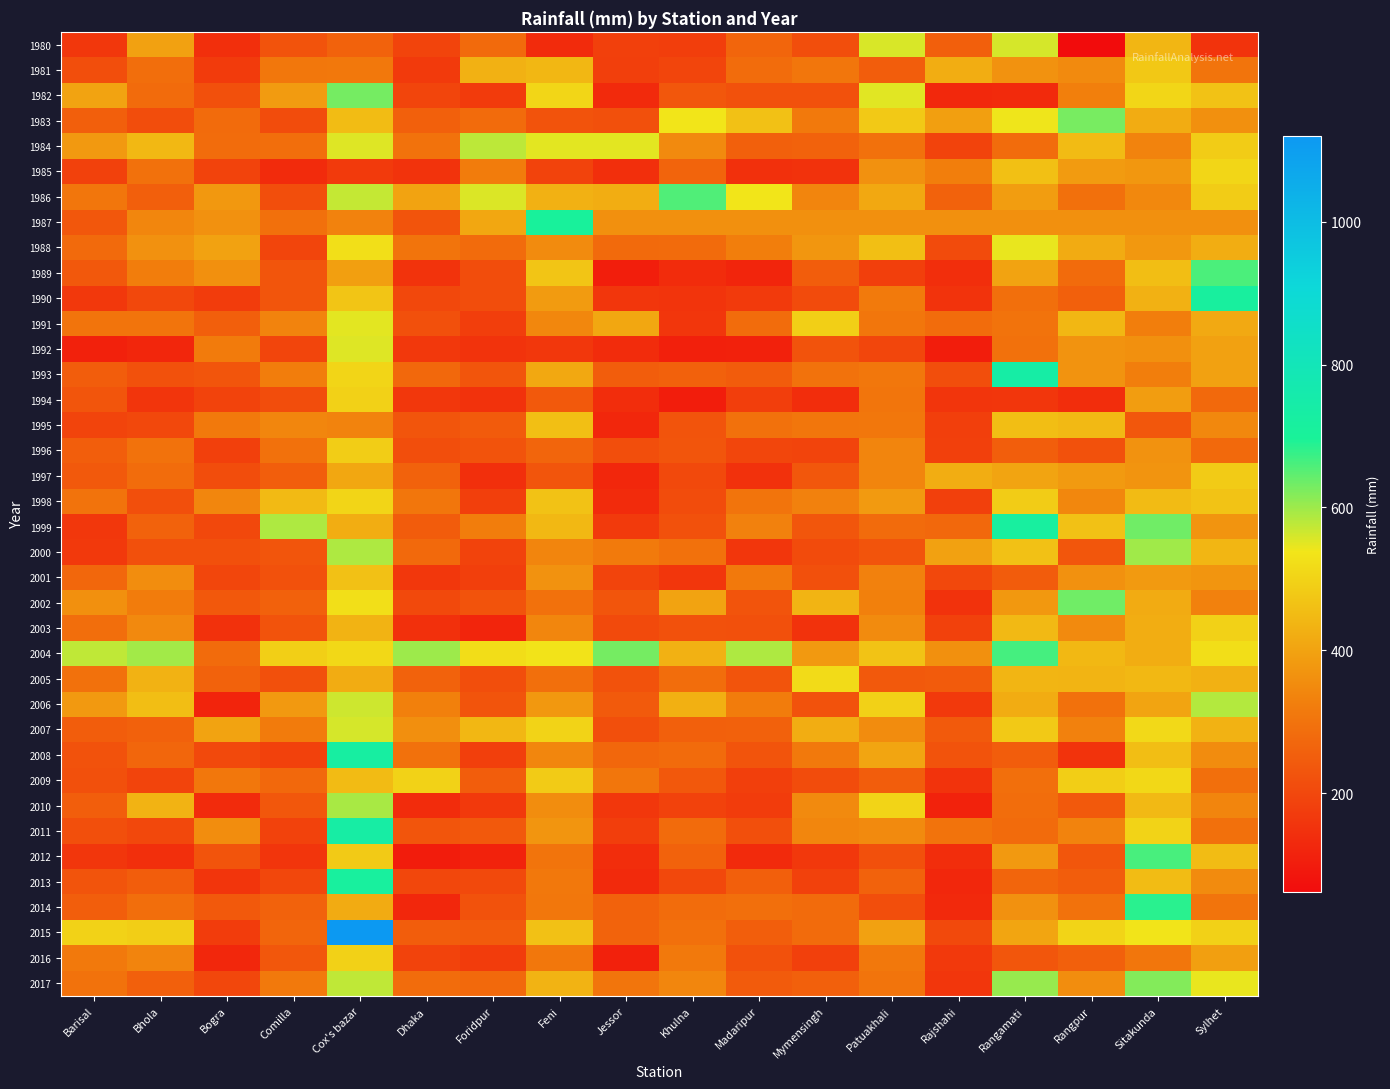

Reading right to left, extract all data points from this chart.

1980: Sylhet=152	Sitakunda=441	Rangpur=62	Rangamati=558	Rajshahi=253	Patuakhali=556	Mymensingh=214	Madaripur=268	Khulna=177	Jessor=182	Feni=133	Foridpur=278	Dhaka=192	Cox's bazar=259	Comilla=226	Bogra=143	Bhola=398	Barisal=162
1981: Sylhet=303	Sitakunda=478	Rangpur=351	Rangamati=366	Rajshahi=422	Patuakhali=250	Mymensingh=306	Madaripur=284	Khulna=194	Jessor=181	Feni=443	Foridpur=430	Dhaka=168	Cox's bazar=312	Comilla=308	Bogra=170	Bhola=289	Barisal=213
1982: Sylhet=466	Sitakunda=507	Rangpur=328	Rangamati=131	Rajshahi=127	Patuakhali=551	Mymensingh=220	Madaripur=222	Khulna=234	Jessor=131	Feni=508	Foridpur=170	Dhaka=193	Cox's bazar=630	Comilla=385	Bogra=219	Bhola=282	Barisal=401
1983: Sylhet=363	Sitakunda=421	Rangpur=627	Rangamati=540	Rajshahi=393	Patuakhali=481	Mymensingh=314	Madaripur=464	Khulna=538	Jessor=219	Feni=227	Foridpur=283	Dhaka=255	Cox's bazar=454	Comilla=209	Bogra=281	Bhola=211	Barisal=254
1984: Sylhet=486	Sitakunda=335	Rangpur=452	Rangamati=285	Rajshahi=189	Patuakhali=295	Mymensingh=261	Madaripur=255	Khulna=350	Jessor=548	Feni=548	Foridpur=577	Dhaka=296	Cox's bazar=552	Comilla=289	Bogra=285	Bhola=446	Barisal=381
1985: Sylhet=507	Sitakunda=377	Rangpur=385	Rangamati=461	Rajshahi=326	Patuakhali=365	Mymensingh=149	Madaripur=146	Khulna=265	Jessor=143	Feni=189	Foridpur=319	Dhaka=151	Cox's bazar=169	Comilla=134	Bogra=189	Bhola=295	Barisal=185
1986: Sylhet=487	Sitakunda=346	Rangpur=293	Rangamati=390	Rajshahi=259	Patuakhali=413	Mymensingh=339	Madaripur=539	Khulna=657	Jessor=423	Feni=430	Foridpur=554	Dhaka=401	Cox's bazar=571	Comilla=213	Bogra=379	Bhola=254	Barisal=306
1987: Sylhet=363	Sitakunda=363	Rangpur=363	Rangamati=363	Rajshahi=363	Patuakhali=363	Mymensingh=363	Madaripur=363	Khulna=363	Jessor=363	Feni=705	Foridpur=411	Dhaka=229	Cox's bazar=334	Comilla=292	Bogra=364	Bhola=341	Barisal=234
1988: Sylhet=422	Sitakunda=379	Rangpur=419	Rangamati=544	Rajshahi=207	Patuakhali=459	Mymensingh=376	Madaripur=325	Khulna=283	Jessor=277	Feni=353	Foridpur=281	Dhaka=301	Cox's bazar=526	Comilla=194	Bogra=400	Bhola=365	Barisal=278
1989: Sylhet=660	Sitakunda=458	Rangpur=283	Rangamati=402	Rajshahi=141	Patuakhali=180	Mymensingh=248	Madaripur=118	Khulna=135	Jessor=105	Feni=473	Foridpur=212	Dhaka=152	Cox's bazar=393	Comilla=230	Bogra=362	Bhola=321	Barisal=236
1990: Sylhet=715	Sitakunda=431	Rangpur=255	Rangamati=290	Rajshahi=151	Patuakhali=315	Mymensingh=208	Madaripur=168	Khulna=153	Jessor=159	Feni=386	Foridpur=212	Dhaka=199	Cox's bazar=473	Comilla=231	Bogra=172	Bhola=199	Barisal=164
1991: Sylhet=415	Sitakunda=325	Rangpur=443	Rangamati=299	Rajshahi=284	Patuakhali=306	Mymensingh=492	Madaripur=285	Khulna=161	Jessor=410	Feni=344	Foridpur=176	Dhaka=219	Cox's bazar=548	Comilla=336	Bogra=254	Bhola=303	Barisal=300
1992: Sylhet=398	Sitakunda=363	Rangpur=368	Rangamati=294	Rajshahi=102	Patuakhali=196	Mymensingh=227	Madaripur=110	Khulna=108	Jessor=136	Feni=162	Foridpur=151	Dhaka=165	Cox's bazar=553	Comilla=193	Bogra=318	Bhola=122	Barisal=110
1993: Sylhet=397	Sitakunda=326	Rangpur=369	Rangamati=738	Rajshahi=214	Patuakhali=308	Mymensingh=296	Madaripur=247	Khulna=258	Jessor=248	Feni=412	Foridpur=231	Dhaka=273	Cox's bazar=505	Comilla=324	Bogra=230	Bhola=223	Barisal=250
1994: Sylhet=276	Sitakunda=389	Rangpur=140	Rangamati=159	Rajshahi=156	Patuakhali=304	Mymensingh=140	Madaripur=176	Khulna=103	Jessor=137	Feni=239	Foridpur=150	Dhaka=163	Cox's bazar=496	Comilla=212	Bogra=190	Bhola=157	Barisal=230
1995: Sylhet=346	Sitakunda=234	Rangpur=447	Rangamati=457	Rajshahi=179	Patuakhali=309	Mymensingh=306	Madaripur=295	Khulna=228	Jessor=124	Feni=460	Foridpur=245	Dhaka=230	Cox's bazar=336	Comilla=341	Bogra=313	Bhola=200	Barisal=192
1996: Sylhet=276	Sitakunda=367	Rangpur=222	Rangamati=251	Rajshahi=183	Patuakhali=339	Mymensingh=192	Madaripur=196	Khulna=230	Jessor=214	Feni=267	Foridpur=227	Dhaka=214	Cox's bazar=489	Comilla=294	Bogra=182	Bhola=297	Barisal=251
1997: Sylhet=485	Sitakunda=371	Rangpur=383	Rangamati=405	Rajshahi=422	Patuakhali=340	Mymensingh=234	Madaripur=147	Khulna=204	Jessor=126	Feni=230	Foridpur=143	Dhaka=259	Cox's bazar=410	Comilla=251	Bogra=211	Bhola=284	Barisal=240
1998: Sylhet=468	Sitakunda=452	Rangpur=344	Rangamati=486	Rajshahi=183	Patuakhali=383	Mymensingh=332	Madaripur=302	Khulna=209	Jessor=134	Feni=467	Foridpur=179	Dhaka=306	Cox's bazar=505	Comilla=450	Bogra=342	Bhola=215	Barisal=299
1999: Sylhet=370	Sitakunda=634	Rangpur=463	Rangamati=719	Rajshahi=274	Patuakhali=280	Mymensingh=233	Madaripur=331	Khulna=221	Jessor=169	Feni=445	Foridpur=324	Dhaka=246	Cox's bazar=422	Comilla=588	Bogra=202	Bhola=261	Barisal=162
2000: Sylhet=441	Sitakunda=599	Rangpur=233	Rangamati=464	Rajshahi=397	Patuakhali=228	Mymensingh=207	Madaripur=159	Khulna=295	Jessor=316	Feni=340	Foridpur=190	Dhaka=276	Cox's bazar=587	Comilla=231	Bogra=219	Bhola=218	Barisal=166
2001: Sylhet=373	Sitakunda=384	Rangpur=364	Rangamati=247	Rajshahi=202	Patuakhali=331	Mymensingh=218	Madaripur=314	Khulna=161	Jessor=191	Feni=367	Foridpur=180	Dhaka=163	Cox's bazar=464	Comilla=221	Bogra=196	Bhola=356	Barisal=272
2002: Sylhet=332	Sitakunda=419	Rangpur=634	Rangamati=379	Rajshahi=150	Patuakhali=330	Mymensingh=437	Madaripur=229	Khulna=402	Jessor=231	Feni=295	Foridpur=227	Dhaka=203	Cox's bazar=526	Comilla=258	Bogra=236	Bhola=320	Barisal=362
2003: Sylhet=497	Sitakunda=423	Rangpur=351	Rangamati=447	Rajshahi=184	Patuakhali=353	Mymensingh=149	Madaripur=218	Khulna=220	Jessor=205	Feni=341	Foridpur=119	Dhaka=146	Cox's bazar=434	Comilla=226	Bogra=148	Bhola=349	Barisal=288
2004: Sylhet=524	Sitakunda=422	Rangpur=445	Rangamati=665	Rajshahi=363	Patuakhali=469	Mymensingh=382	Madaripur=588	Khulna=430	Jessor=630	Feni=534	Foridpur=522	Dhaka=600	Cox's bazar=511	Comilla=493	Bogra=283	Bhola=596	Barisal=576
2005: Sylhet=430	Sitakunda=446	Rangpur=437	Rangamati=440	Rajshahi=244	Patuakhali=238	Mymensingh=518	Madaripur=229	Khulna=286	Jessor=224	Feni=291	Foridpur=213	Dhaka=260	Cox's bazar=421	Comilla=218	Bogra=260	Bhola=433	Barisal=295
2006: Sylhet=584	Sitakunda=403	Rangpur=294	Rangamati=421	Rajshahi=167	Patuakhali=498	Mymensingh=225	Madaripur=319	Khulna=428	Jessor=243	Feni=379	Foridpur=229	Dhaka=329	Cox's bazar=565	Comilla=381	Bogra=116	Bhola=457	Barisal=382
2007: Sylhet=433	Sitakunda=513	Rangpur=332	Rangamati=481	Rajshahi=242	Patuakhali=354	Mymensingh=422	Madaripur=258	Khulna=256	Jessor=215	Feni=501	Foridpur=444	Dhaka=361	Cox's bazar=558	Comilla=317	Bogra=401	Bhola=258	Barisal=249
2008: Sylhet=354	Sitakunda=457	Rangpur=151	Rangamati=248	Rajshahi=226	Patuakhali=407	Mymensingh=313	Madaripur=228	Khulna=279	Jessor=271	Feni=342	Foridpur=181	Dhaka=294	Cox's bazar=726	Comilla=185	Bogra=204	Bhola=270	Barisal=225
2009: Sylhet=291	Sitakunda=512	Rangpur=491	Rangamati=290	Rajshahi=152	Patuakhali=249	Mymensingh=210	Madaripur=179	Khulna=236	Jessor=306	Feni=485	Foridpur=249	Dhaka=499	Cox's bazar=452	Comilla=273	Bogra=308	Bhola=192	Barisal=217
2010: Sylhet=340	Sitakunda=447	Rangpur=240	Rangamati=287	Rajshahi=112	Patuakhali=504	Mymensingh=351	Madaripur=172	Khulna=186	Jessor=163	Feni=356	Foridpur=166	Dhaka=135	Cox's bazar=591	Comilla=234	Bogra=133	Bhola=434	Barisal=251
2011: Sylhet=292	Sitakunda=501	Rangpur=336	Rangamati=281	Rajshahi=298	Patuakhali=351	Mymensingh=341	Madaripur=216	Khulna=281	Jessor=176	Feni=373	Foridpur=239	Dhaka=230	Cox's bazar=734	Comilla=188	Bogra=357	Bhola=201	Barisal=215
2012: Sylhet=453	Sitakunda=663	Rangpur=232	Rangamati=382	Rajshahi=139	Patuakhali=219	Mymensingh=164	Madaripur=131	Khulna=259	Jessor=137	Feni=300	Foridpur=112	Dhaka=100	Cox's bazar=483	Comilla=156	Bogra=229	Bhola=143	Barisal=158
2013: Sylhet=353	Sitakunda=454	Rangpur=249	Rangamati=267	Rajshahi=126	Patuakhali=259	Mymensingh=185	Madaripur=253	Khulna=200	Jessor=131	Feni=311	Foridpur=204	Dhaka=198	Cox's bazar=714	Comilla=197	Bogra=156	Bhola=248	Barisal=229
2014: Sylhet=302	Sitakunda=684	Rangpur=297	Rangamati=364	Rajshahi=129	Patuakhali=214	Mymensingh=279	Madaripur=290	Khulna=284	Jessor=261	Feni=308	Foridpur=224	Dhaka=125	Cox's bazar=419	Comilla=259	Bogra=239	Bhola=288	Barisal=252
2015: Sylhet=496	Sitakunda=536	Rangpur=504	Rangamati=407	Rajshahi=203	Patuakhali=398	Mymensingh=281	Madaripur=251	Khulna=293	Jessor=263	Feni=463	Foridpur=244	Dhaka=250	Cox's bazar=1120	Comilla=267	Bogra=173	Bhola=490	Barisal=499
2016: Sylhet=393	Sitakunda=306	Rangpur=256	Rangamati=232	Rajshahi=166	Patuakhali=312	Mymensingh=182	Madaripur=222	Khulna=313	Jessor=110	Feni=308	Foridpur=172	Dhaka=189	Cox's bazar=497	Comilla=234	Bogra=124	Bhola=337	Barisal=313
2017: Sylhet=544	Sitakunda=618	Rangpur=357	Rangamati=604	Rajshahi=161	Patuakhali=300	Mymensingh=256	Madaripur=244	Khulna=343	Jessor=305	Feni=436	Foridpur=276	Dhaka=285	Cox's bazar=576	Comilla=314	Bogra=197	Bhola=256	Barisal=297